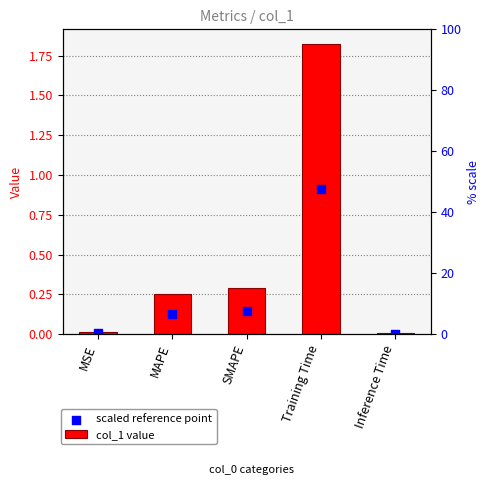

Which series contains the lowest Y value?

scaled reference point